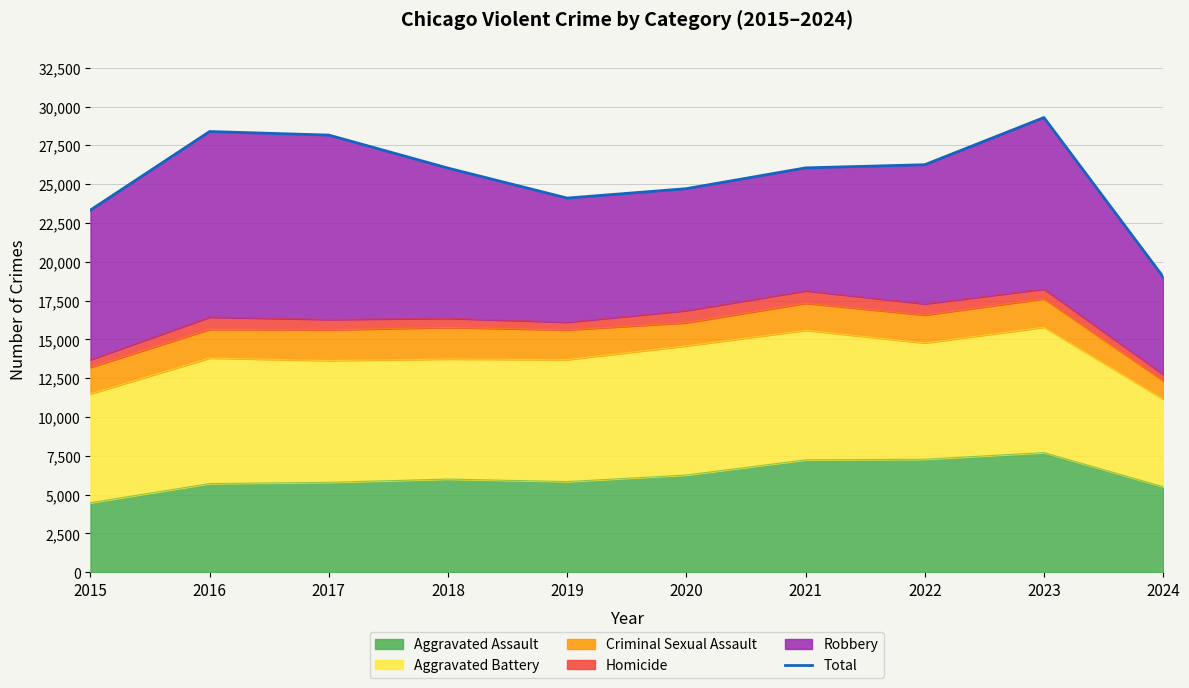

The value at 2023 is 29297. True or false?

True